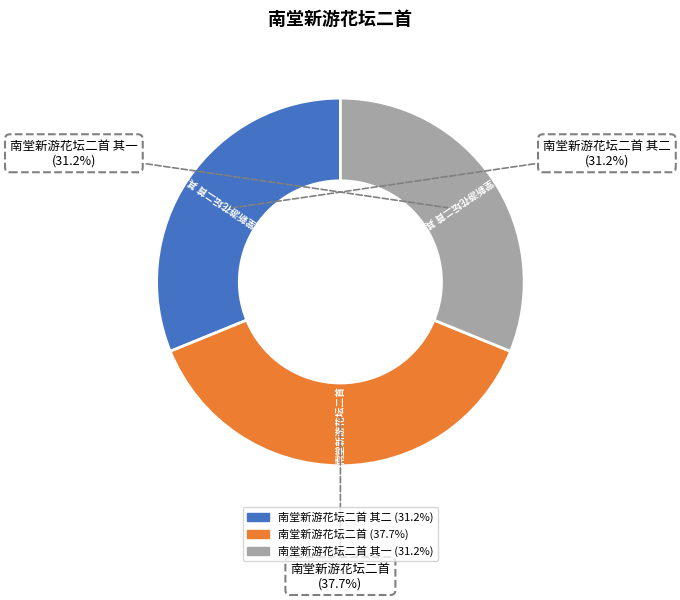

Is there any slice that represents more than half of the pie?

No